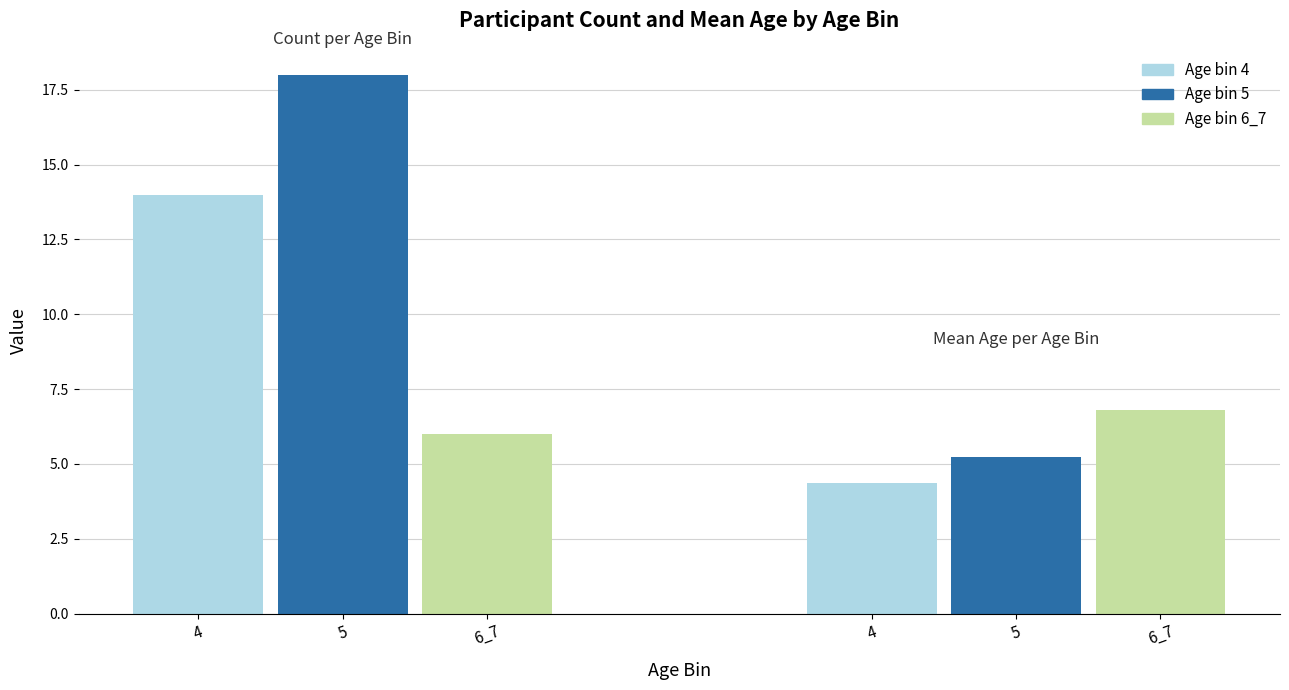

Which series changed the most between 4 and 5?

5